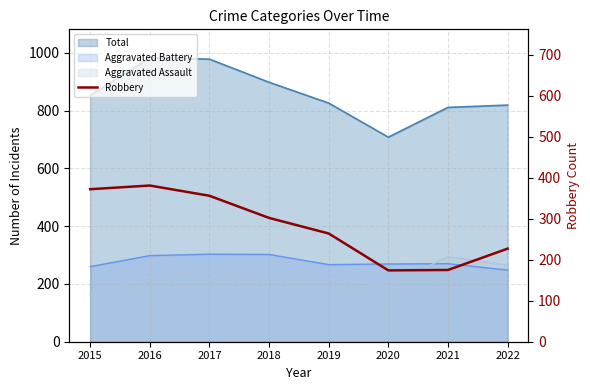

What is the smallest value displayed?

174